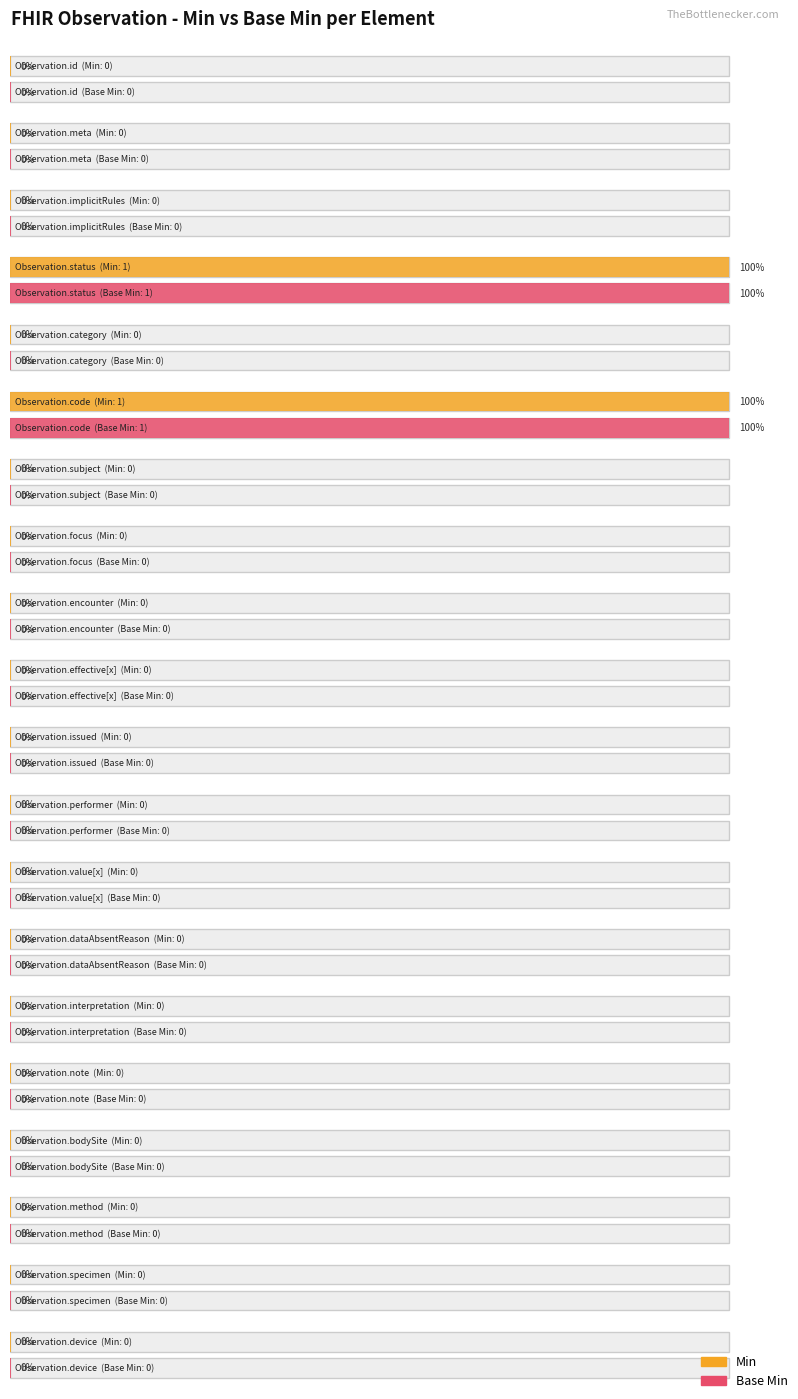

Reading left to right, extract all data points from this chart.

Min: 0	0	0	1	0	1	0	0	0	0	0	0	0	0	0	0	0	0	0	0
Base Min: 0	0	0	1	0	1	0	0	0	0	0	0	0	0	0	0	0	0	0	0